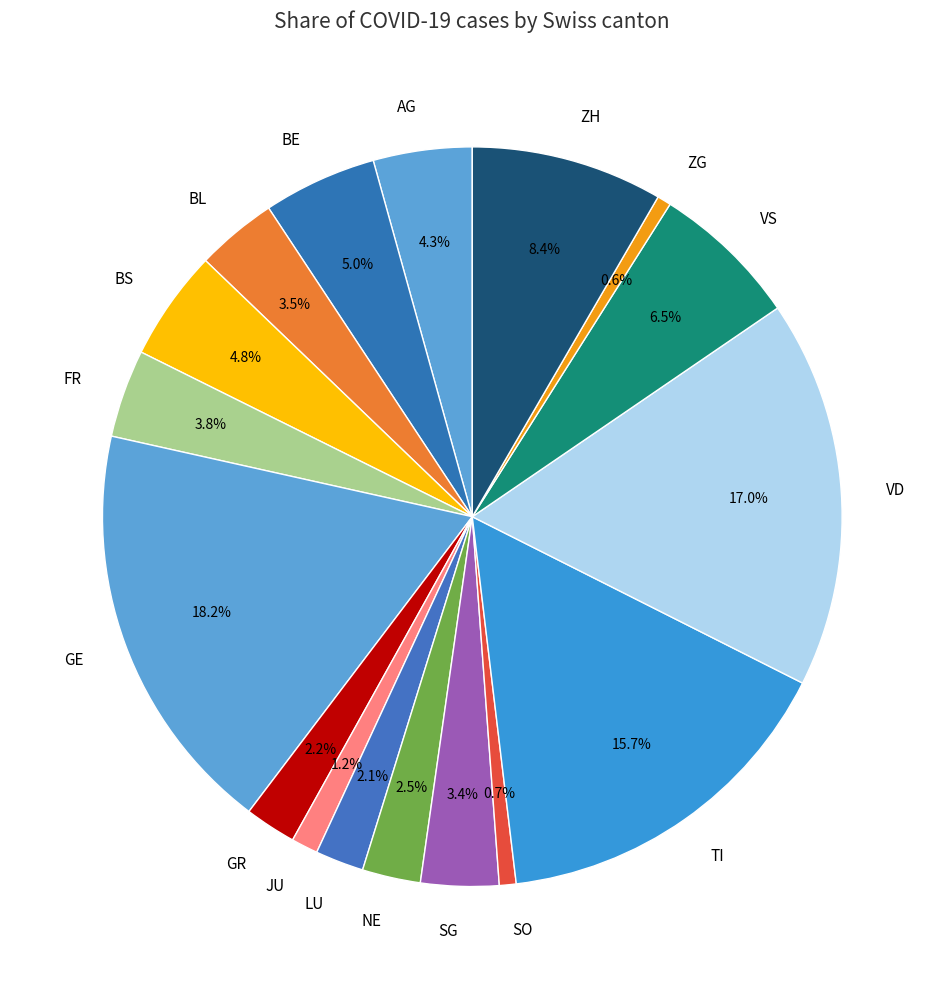

Does JU account for over 50% of the chart?

No